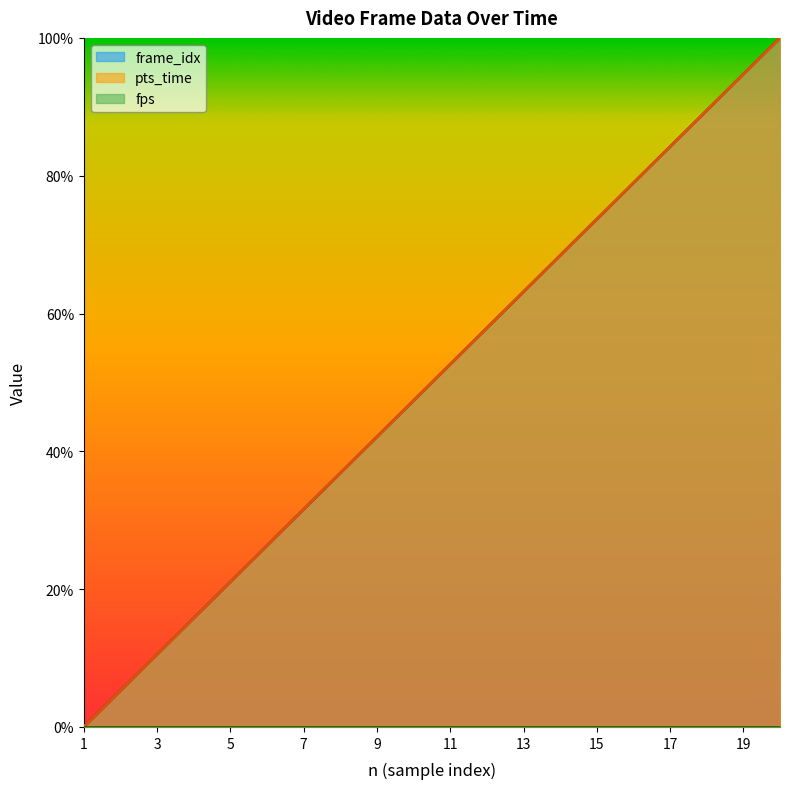

The pts_time series shows 162.8 at 19. True or false?

False